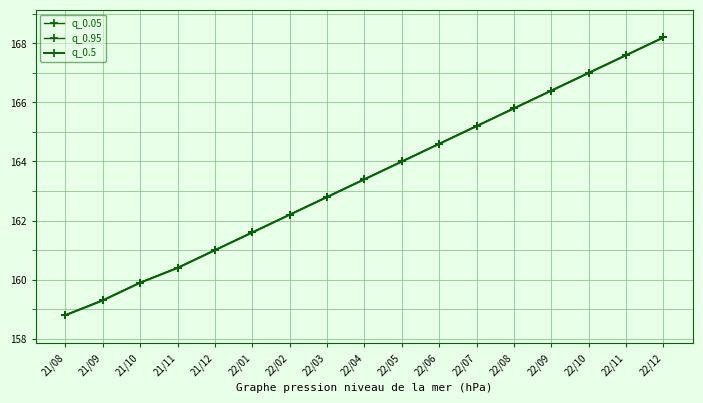

At 21/08, list the series in order from largest to smallest.

q_0.05, q_0.95, q_0.5